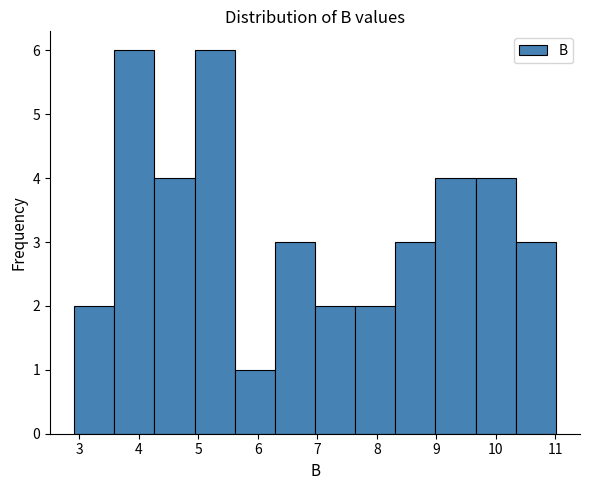

Reading left to right, transcribe this chart: for each bar, give the range it covers on the x-axis and its height. Neither the bar edges nor the heights are printed on the chart, so give them approximately, as read against the axes.

2.9 to 3.6: 2
3.6 to 4.3: 6
4.3 to 4.9: 4
4.9 to 5.6: 6
5.6 to 6.3: 1
6.3 to 7.0: 3
7.0 to 7.6: 2
7.6 to 8.3: 2
8.3 to 9.0: 3
9.0 to 9.7: 4
9.7 to 10.3: 4
10.3 to 11.0: 3